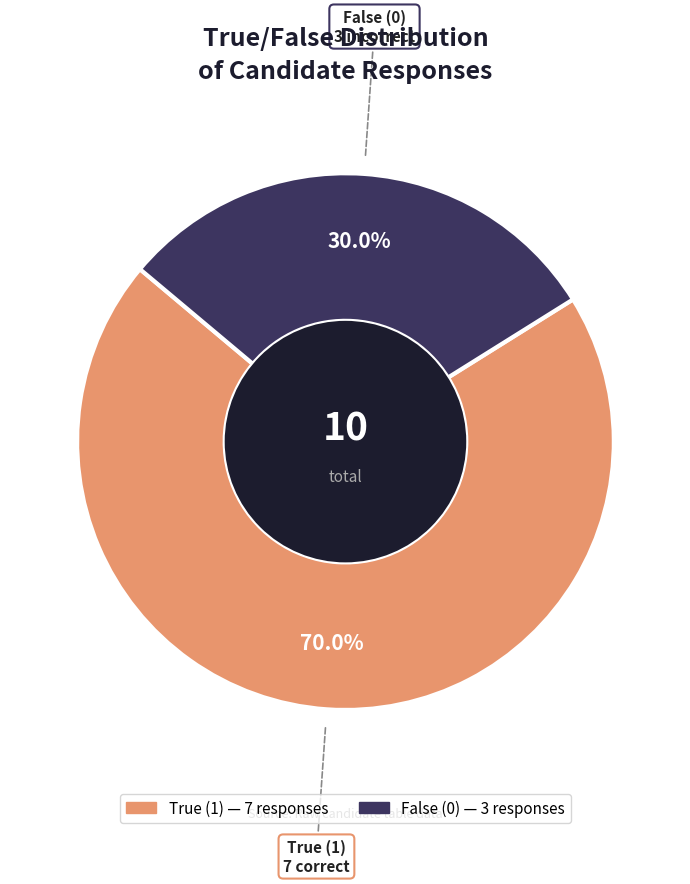

Which category has the smallest portion of the pie?

False (0)